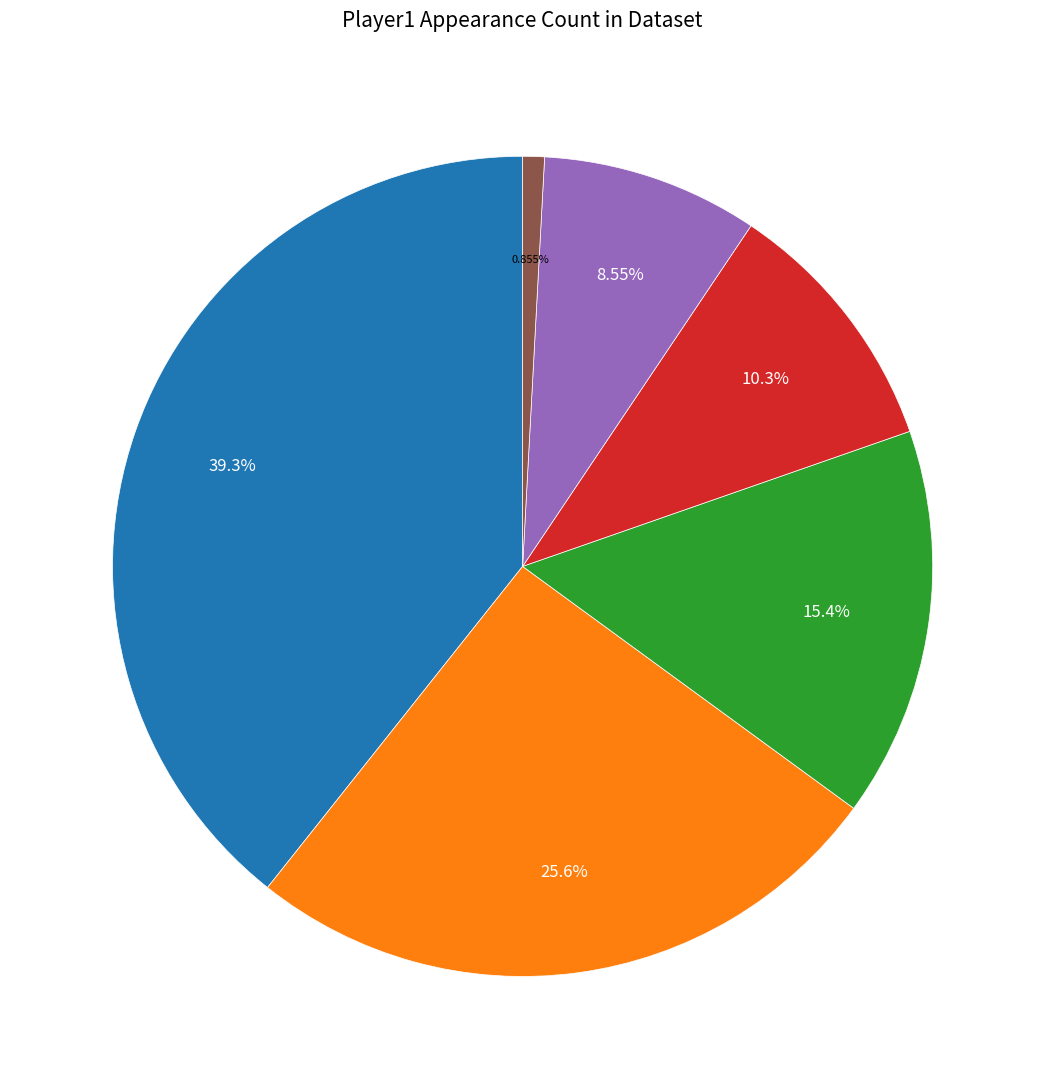

Does any single category account for the majority?

No